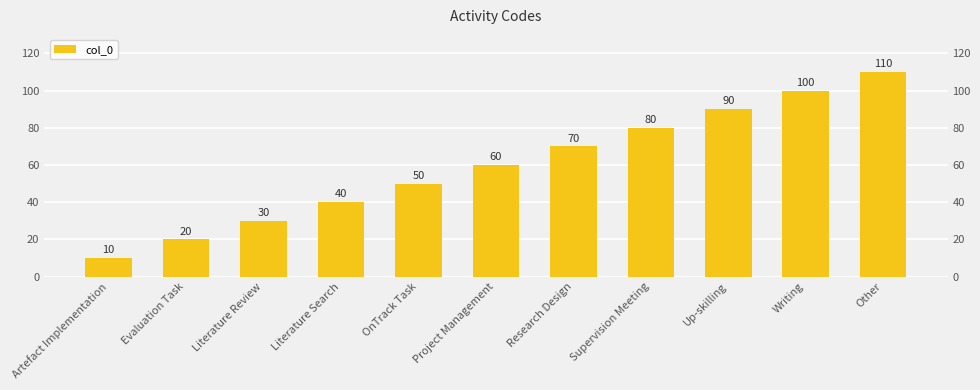

What is the sum of all values?

660